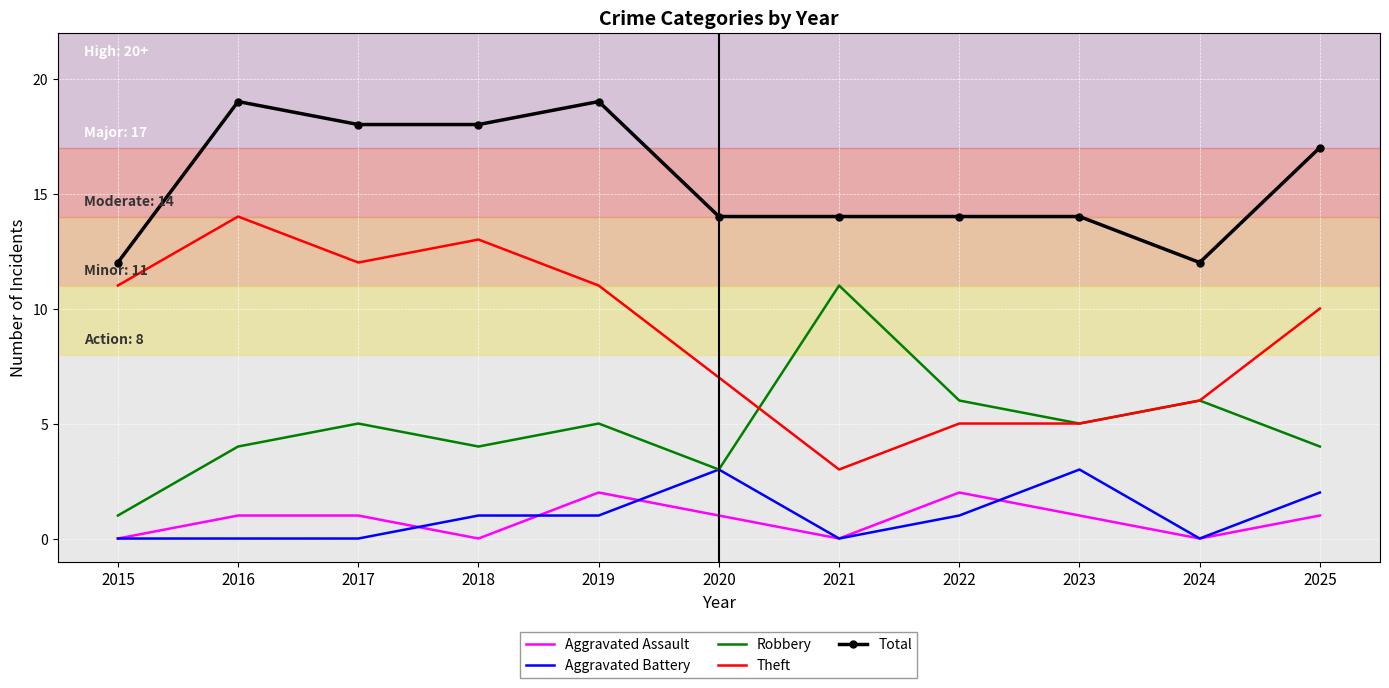

Reading left to right, transcribe all the data shown in this chart.

Aggravated Assault: 0	1	1	0	2	1	0	2	1	0	1
Aggravated Battery: 0	0	0	1	1	3	0	1	3	0	2
Robbery: 1	4	5	4	5	3	11	6	5	6	4
Theft: 11	14	12	13	11	7	3	5	5	6	10
Total: 12	19	18	18	19	14	14	14	14	12	17